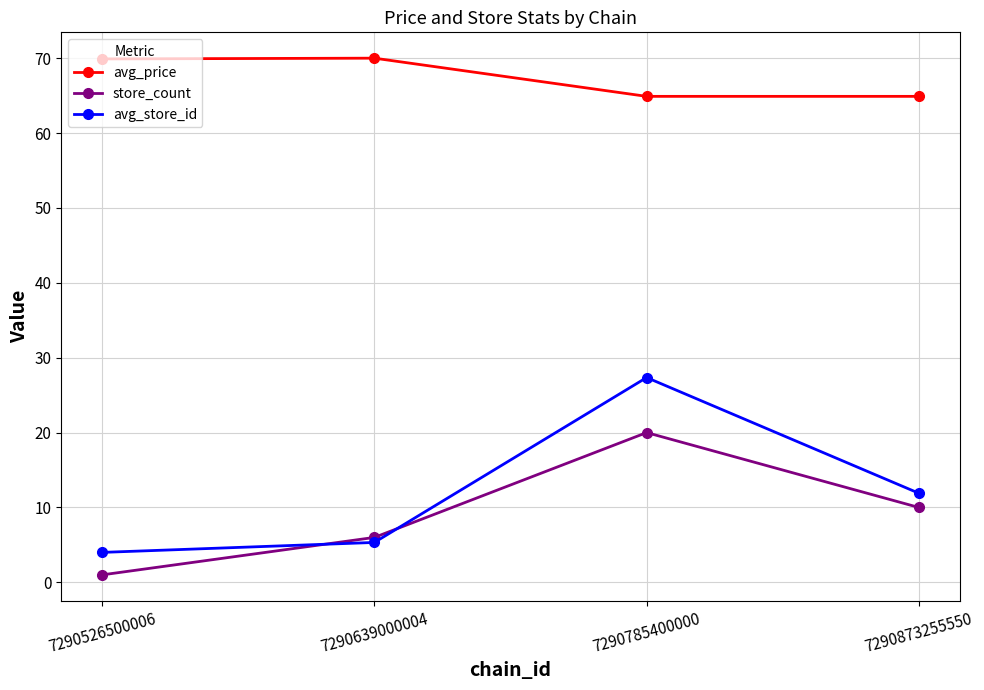

Which series has the largest range (max minus min)?

avg_store_id